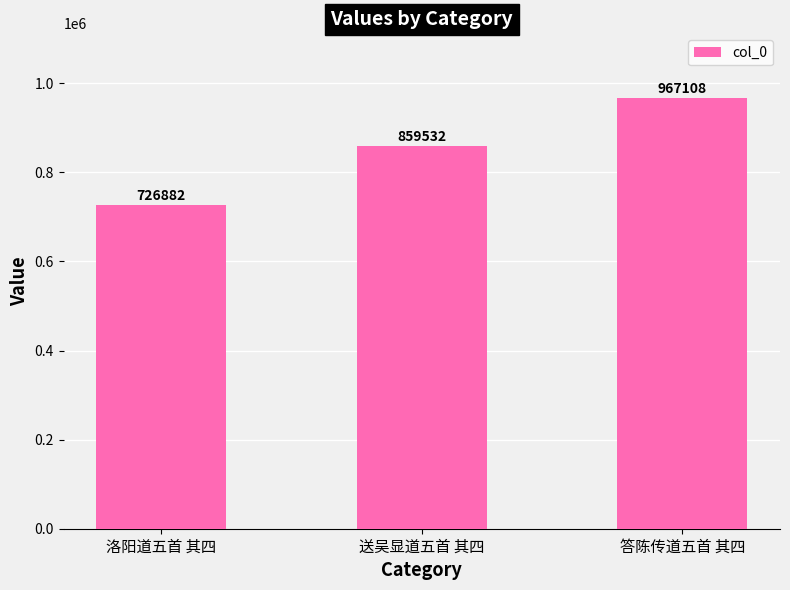

What is the approximate value at 送吴显道五首 其四?

859532